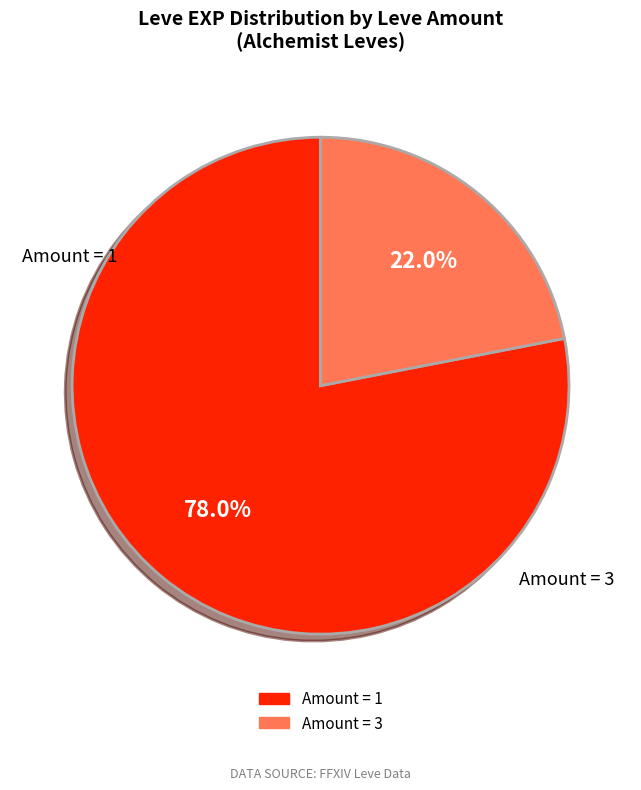

Is there any slice that represents more than half of the pie?

Yes